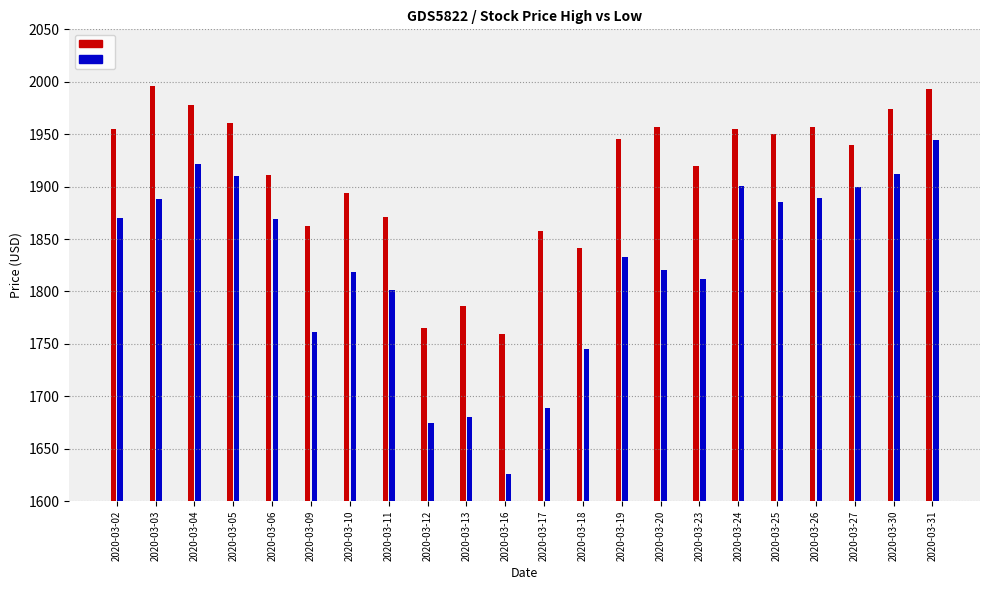

Is it true that High equals 823.8 at 2020-03-25?

False